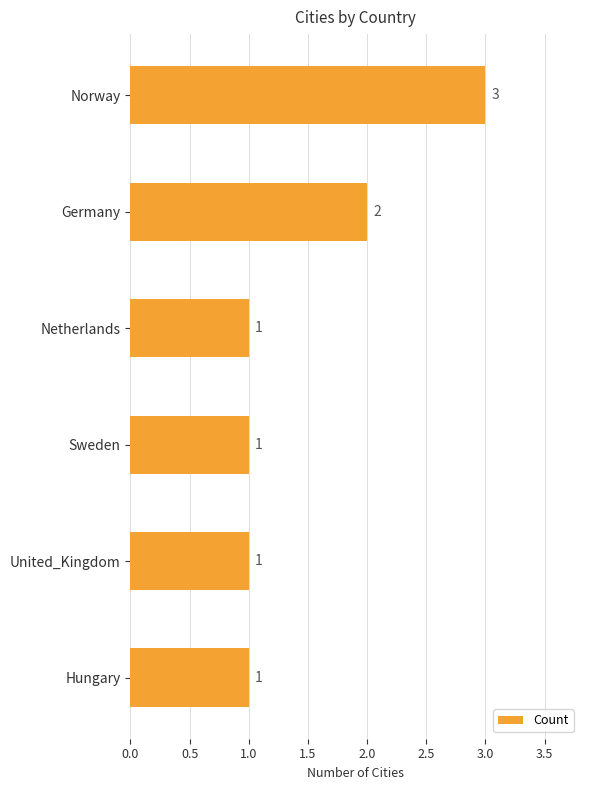

Reading top to bottom, what are all the values shown in this chart?

Norway=3	Germany=2	Netherlands=1	Sweden=1	United_Kingdom=1	Hungary=1